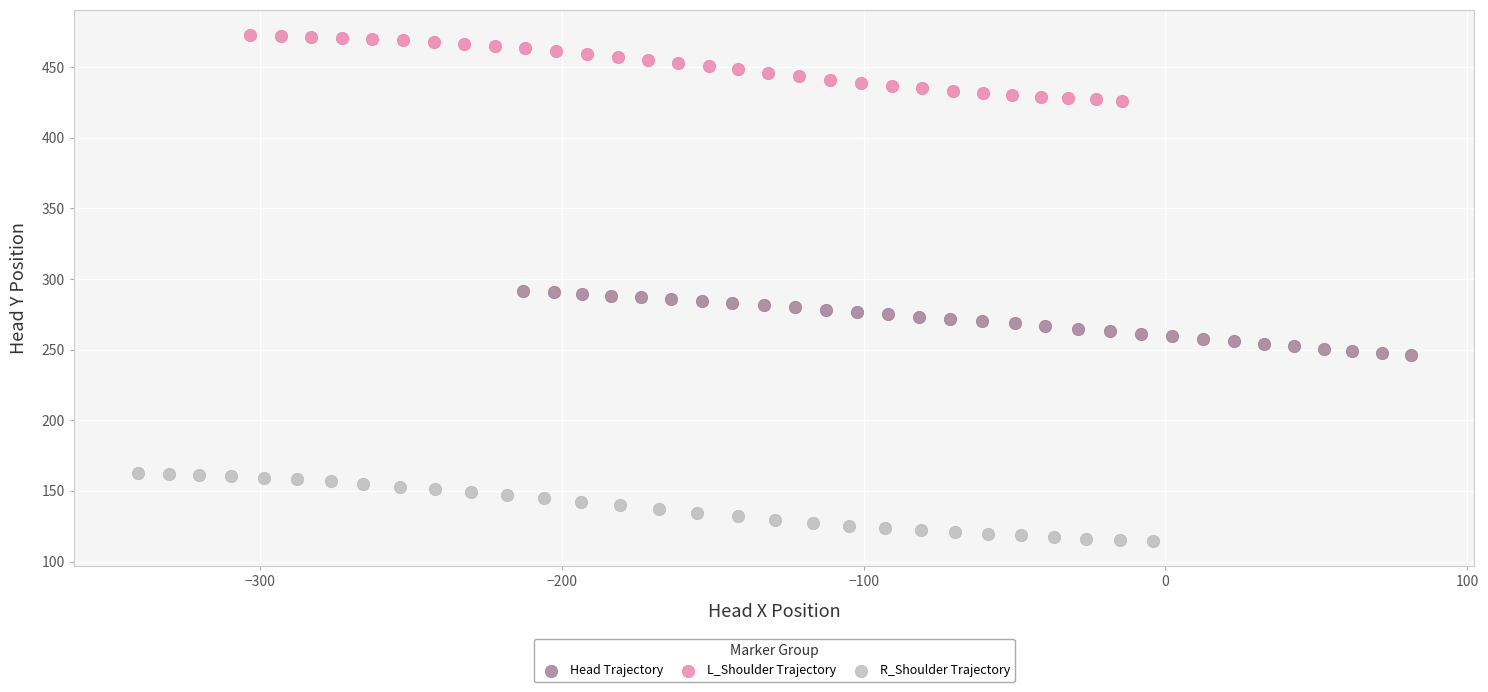

What are all the series names shown in the legend?

Head Trajectory, L_Shoulder Trajectory, R_Shoulder Trajectory